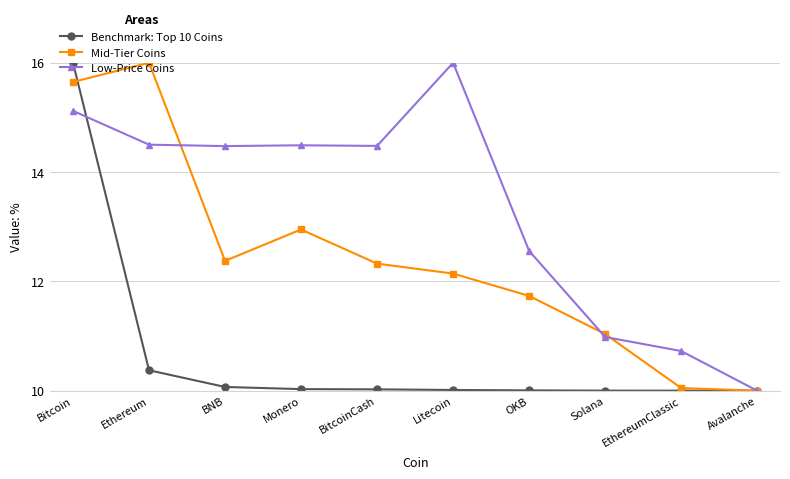

Which series has the largest total across all categories?

Low-Price Coins